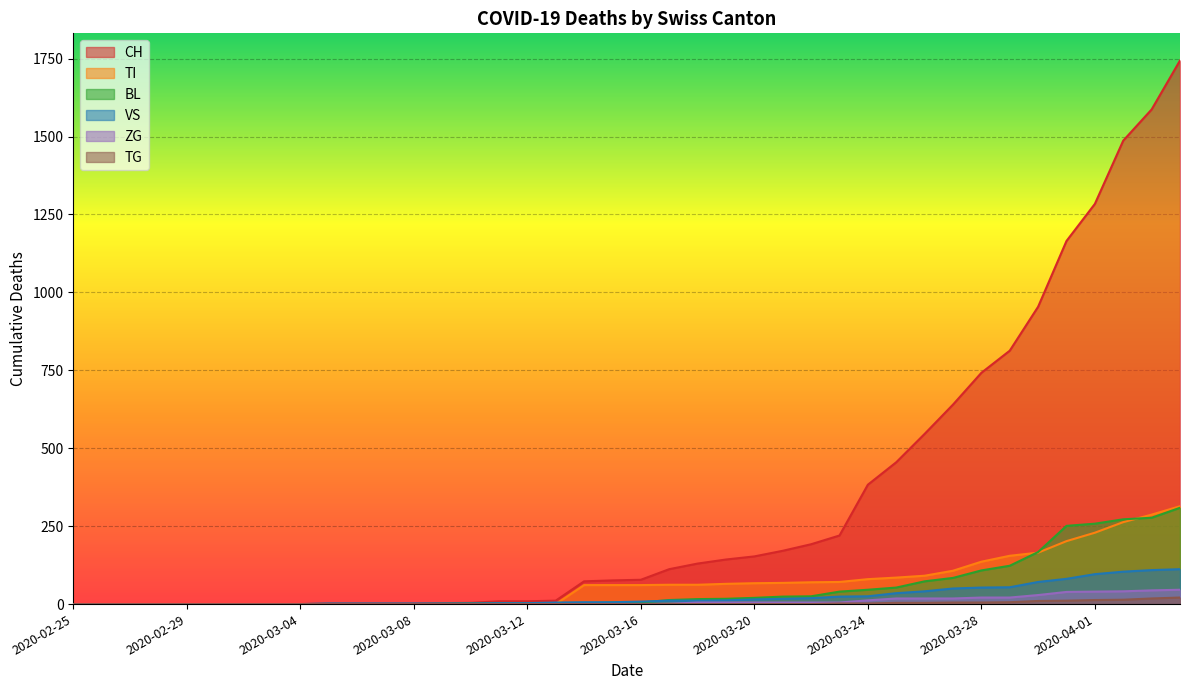

Is the value of TI at 2020-03-01 greater than the value of CH at 2020-03-18?

No